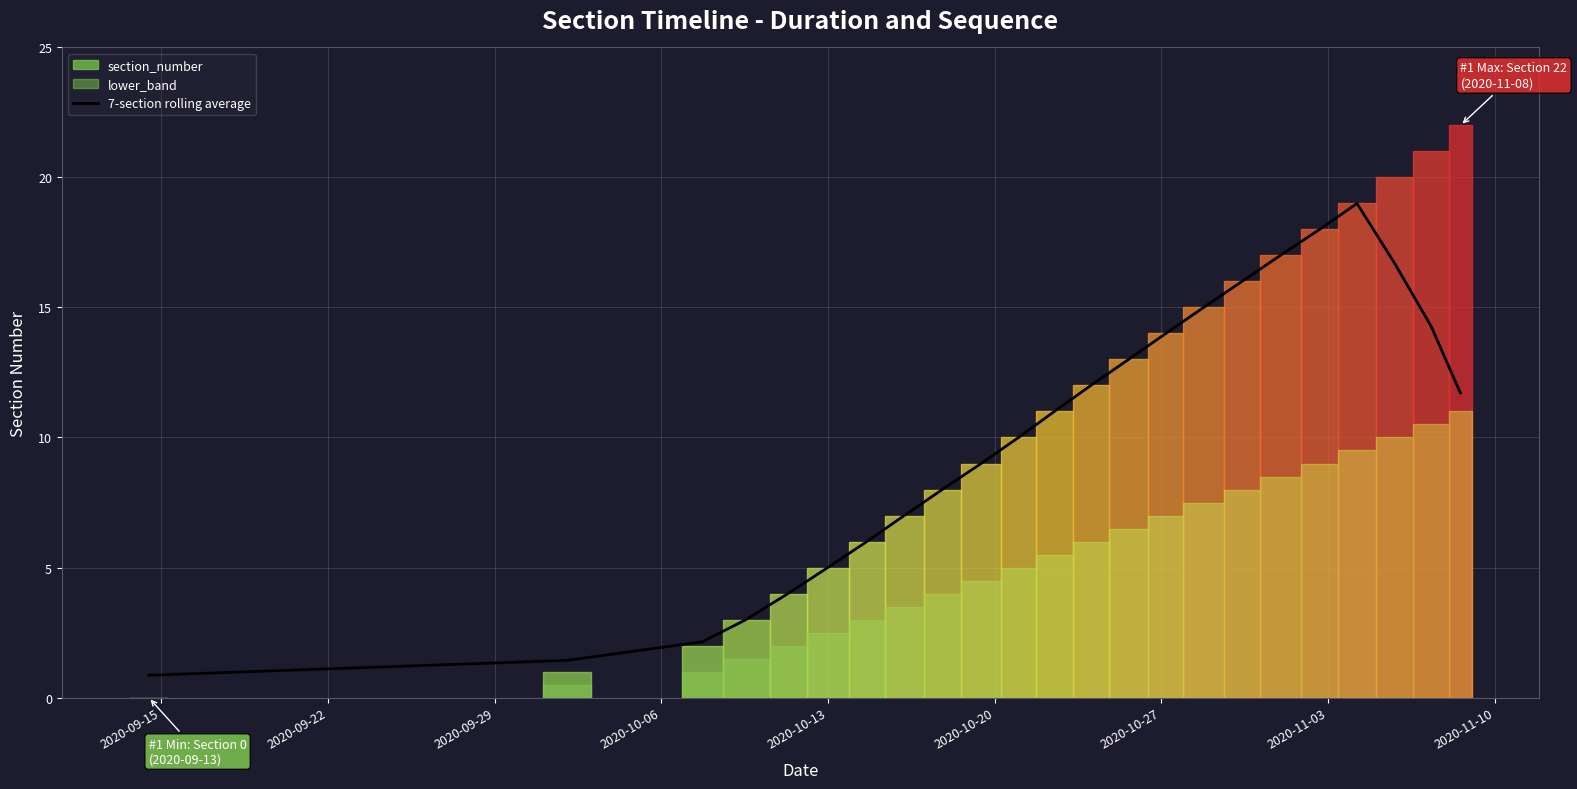

What is the difference between the maximum and minimum values?

18.1